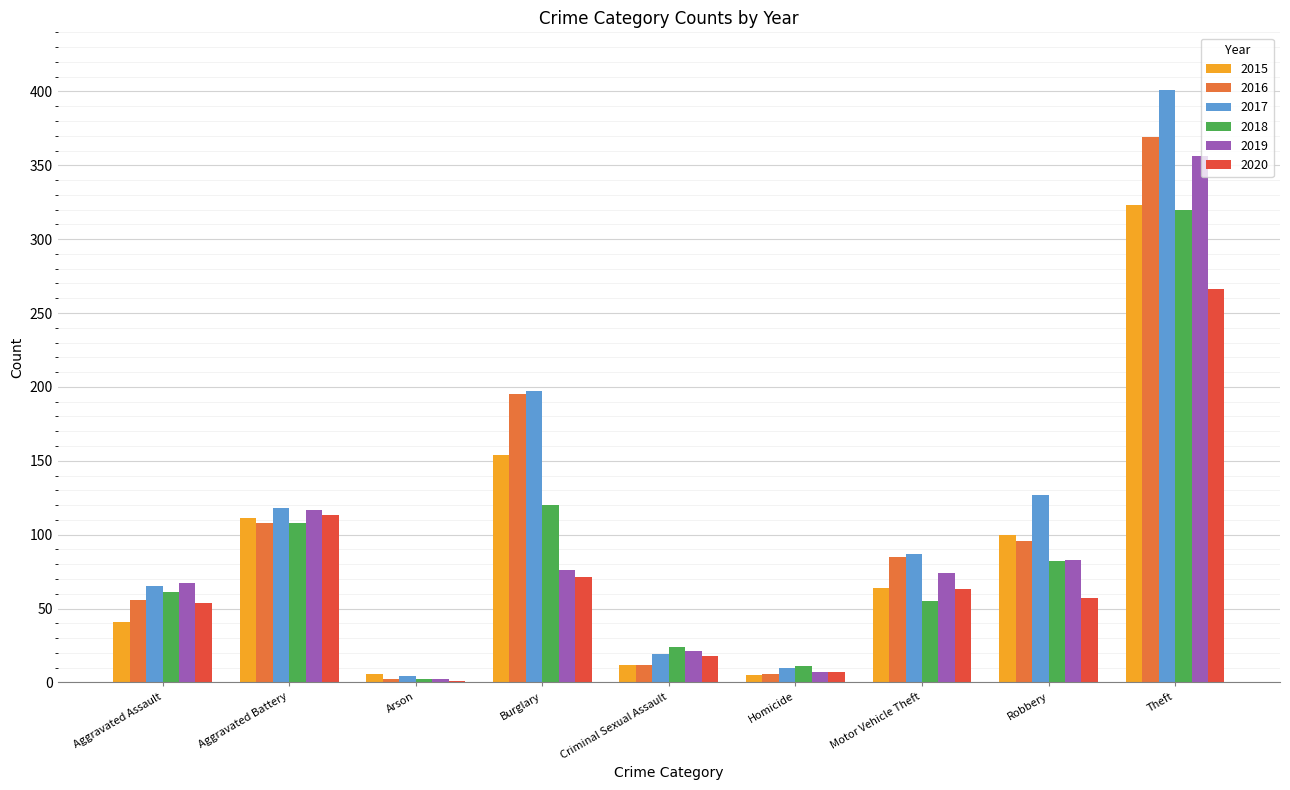

Which series changed the most between Aggravated Battery and Robbery?

2020